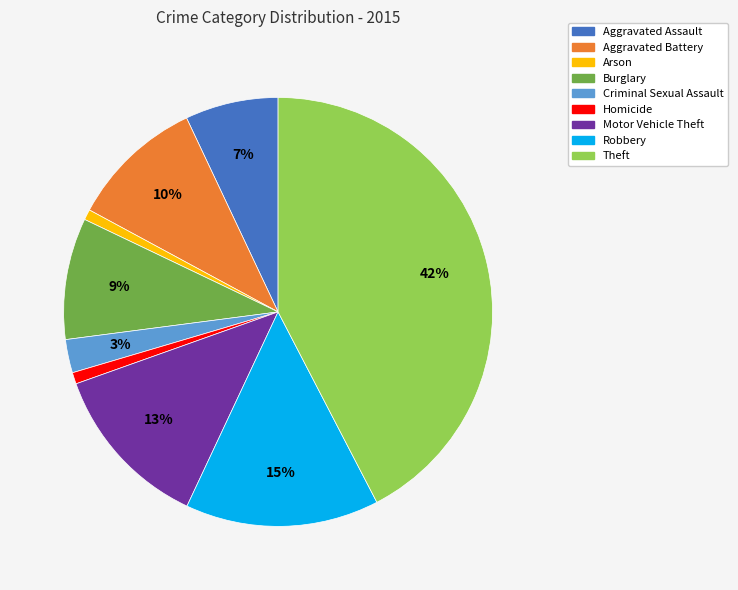

Is Aggravated Assault the majority of the pie?

No